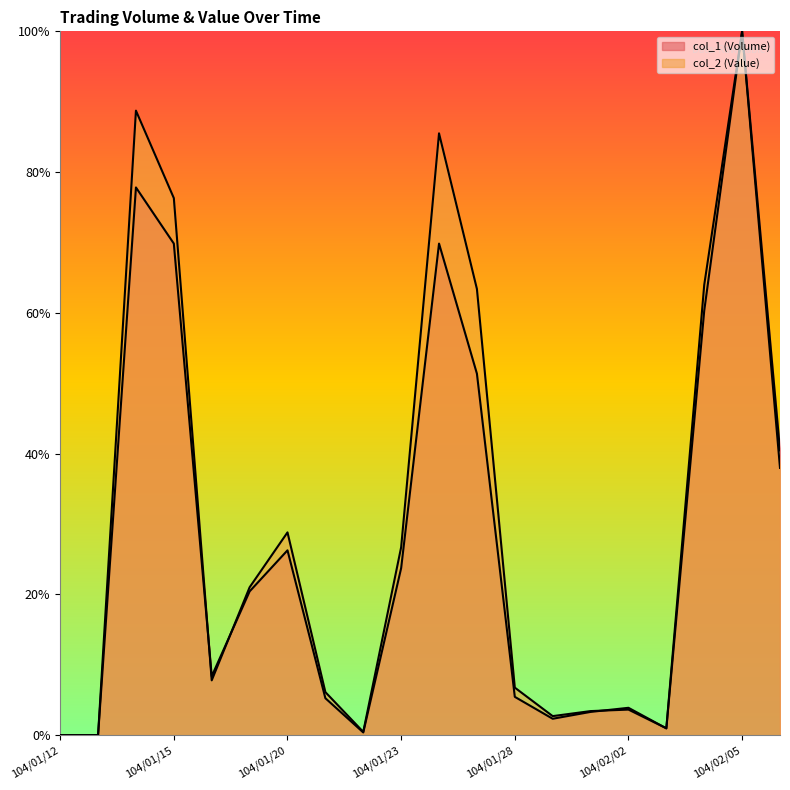

How many values in the col_2 (Value) series exceed 0?

18